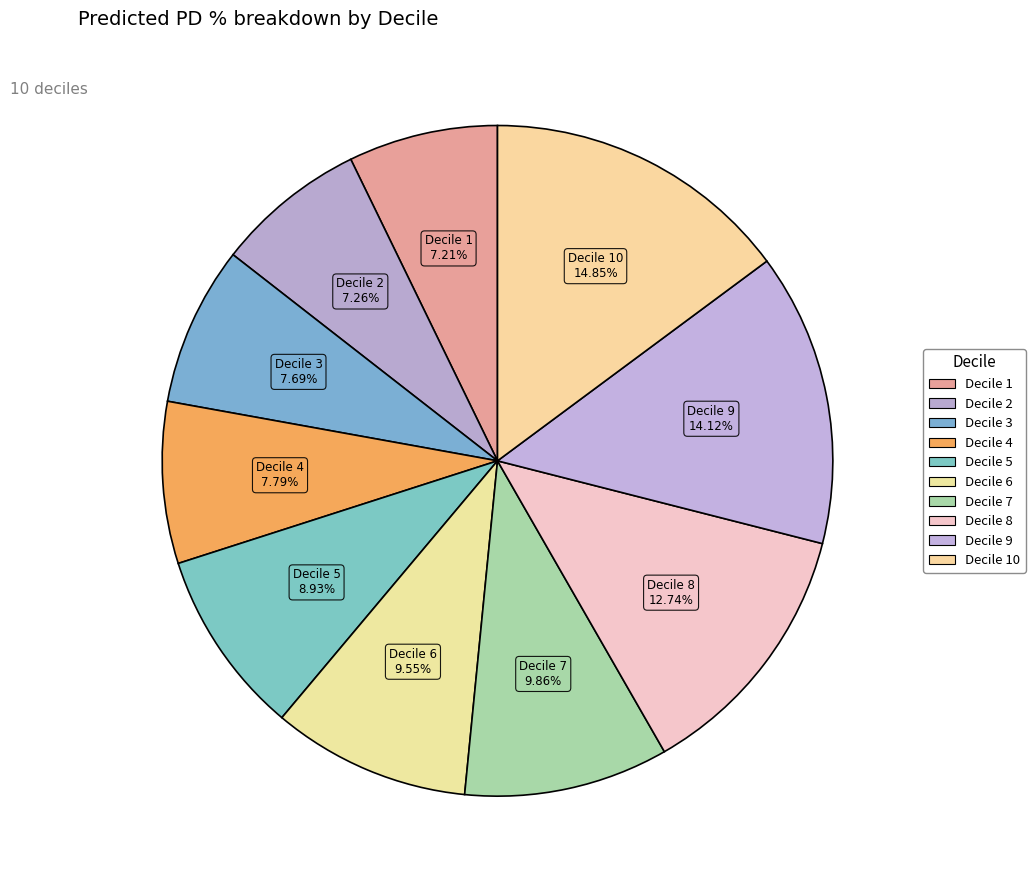

How many segments does this pie chart have?

10